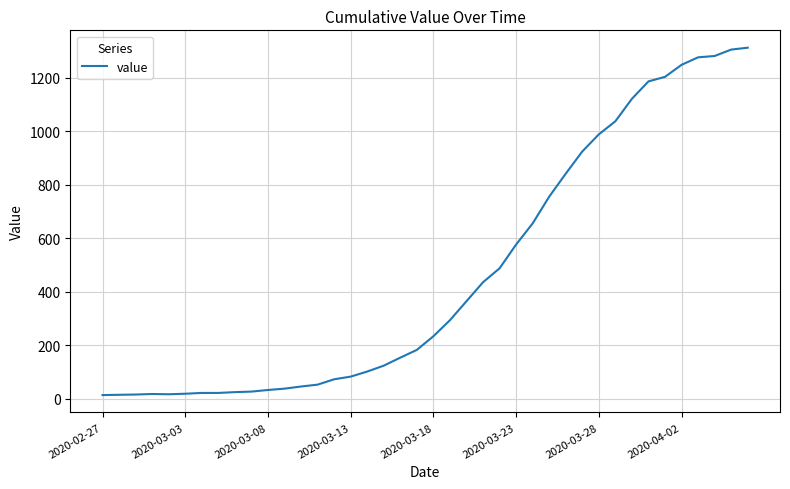

What is the maximum value shown in the chart?

1312